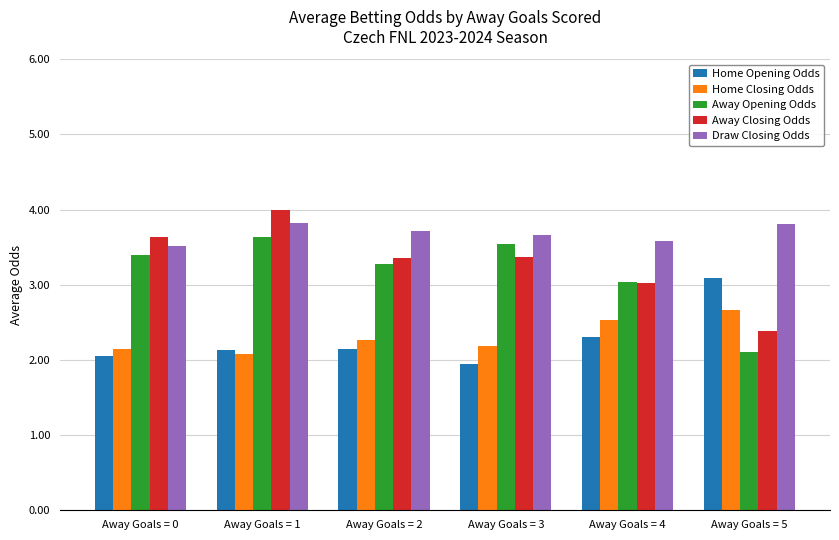

What is the spread (max minus min) of values at Away Goals = 4?

1.3